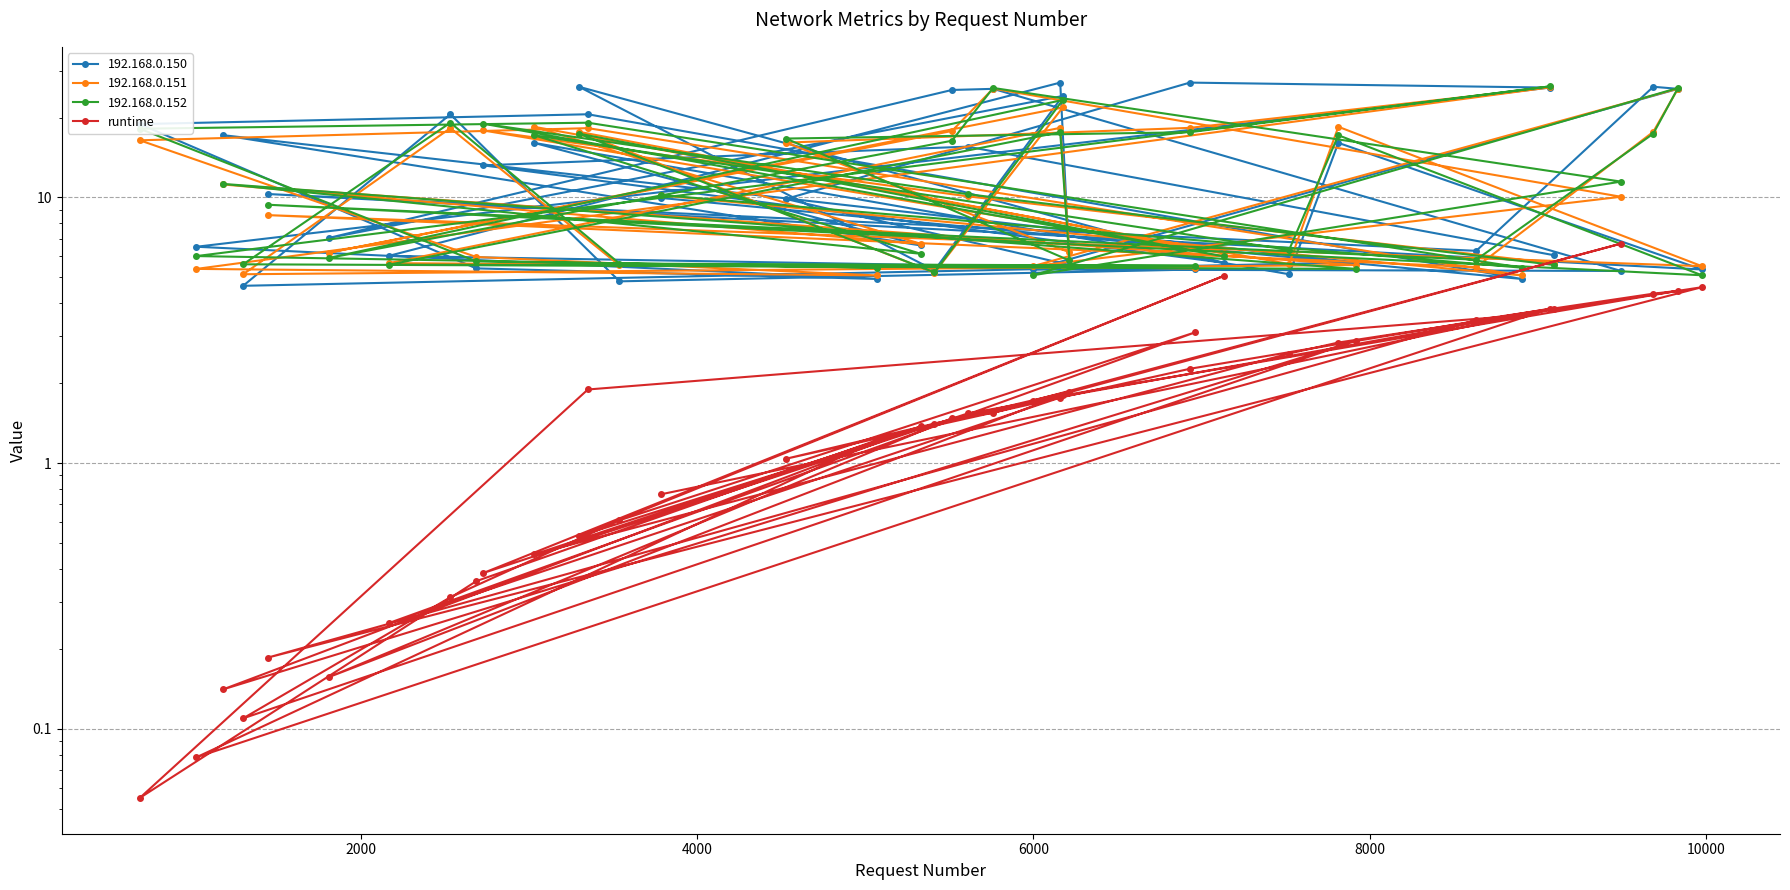

Reading left to right, extract all data points from this chart.

3.8	1.5	0.4	5.1	0.5	1.4	1.8	0.2	1.5	1.5	6.7	1.7	4.5	4.3	3.5	0.2	4.6	2.8	2.6	0.5	1.4	0.1	2.9	0.1	0.3	0.6	3.1	0.3	1.8	1.9	1.0	2.3	3.8	0.1	1.2	0.4	0.1	1.9	3.6	0.8